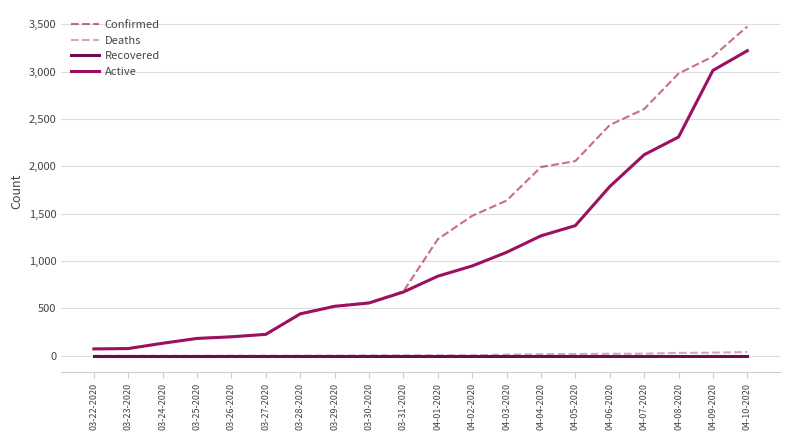

True or false: Active has more than 1 interior local peaks.

False